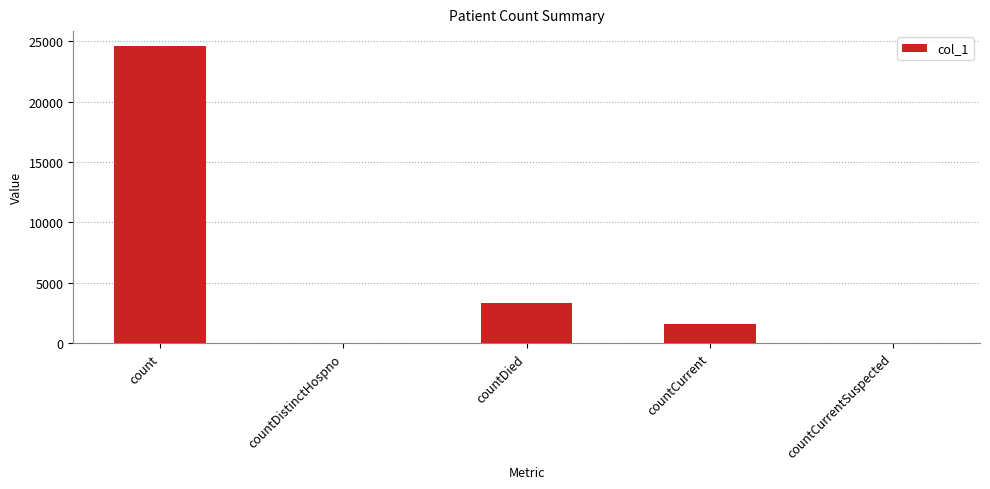

Are the bars horizontal?

No